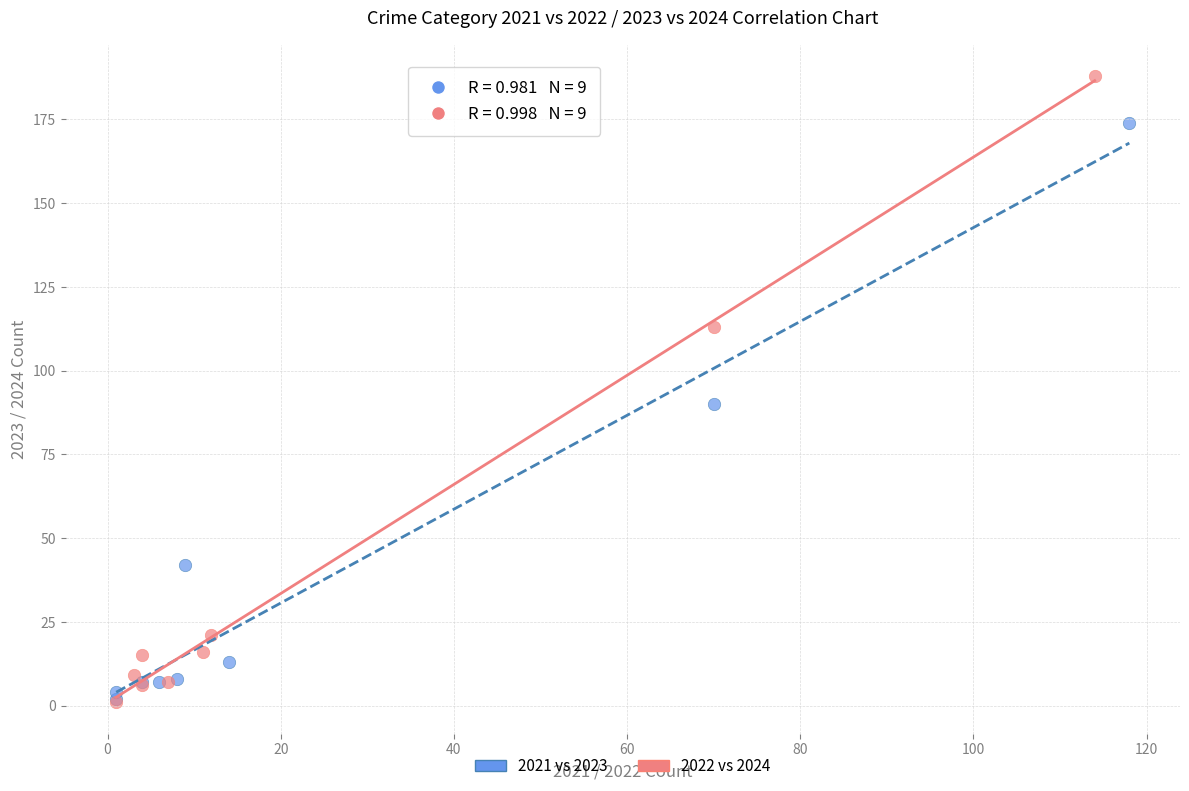

Which series has the widest spread of Y values?

2022 vs 2024